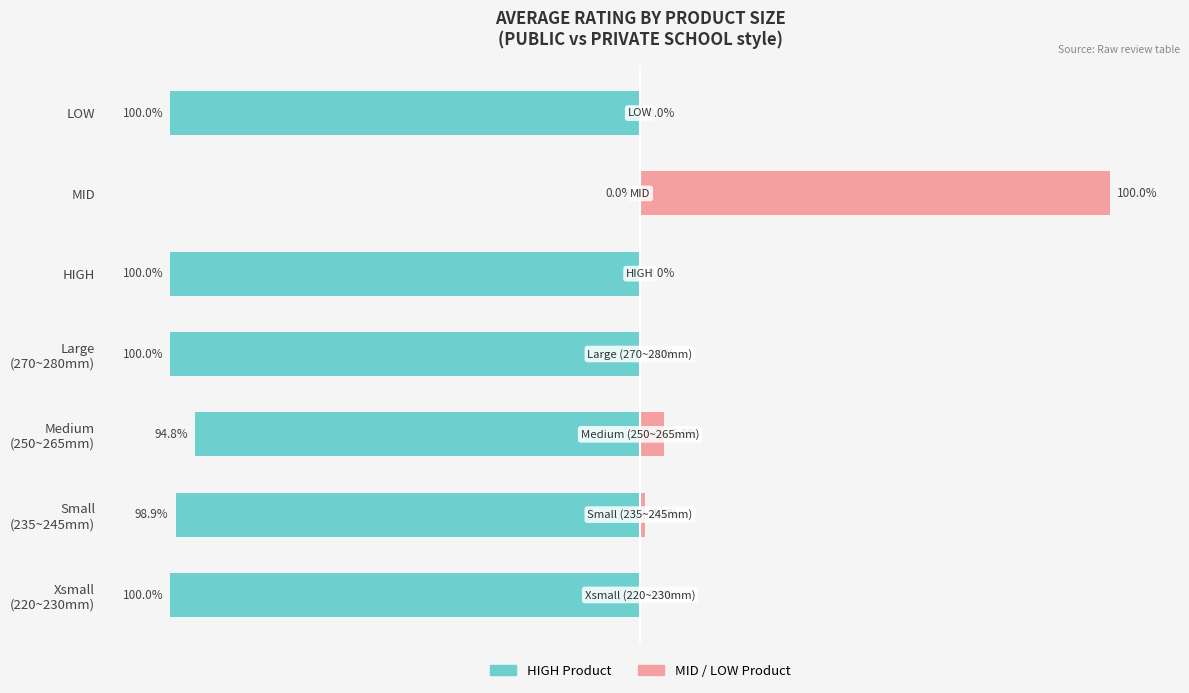

Is the value of PRIVATE (HIGH/MID/LOW) at Small (235~245mm) greater than the value of PUBLIC (HIGH/MID/LOW) at MID?

Yes